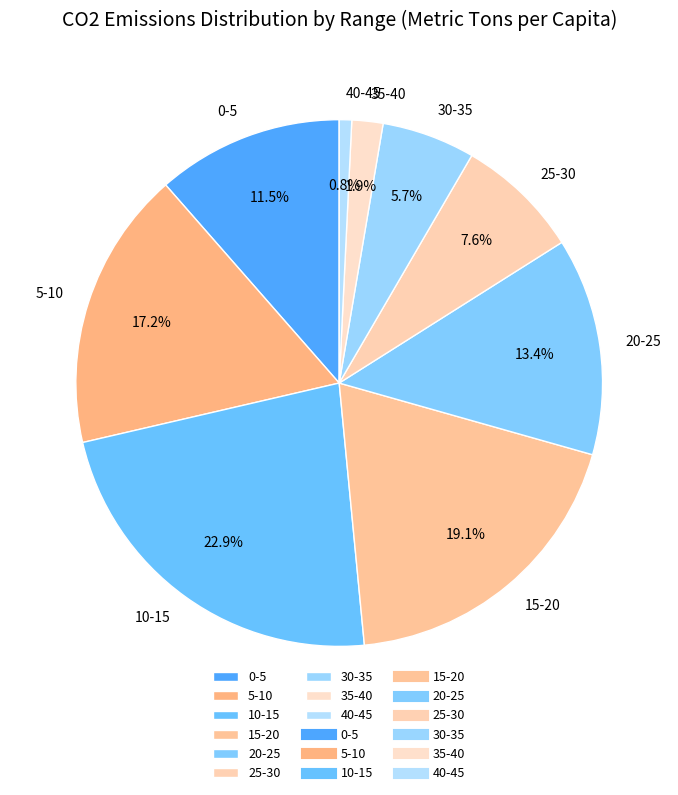

To the nearest percent, what portion does 10-15 represent?

23%